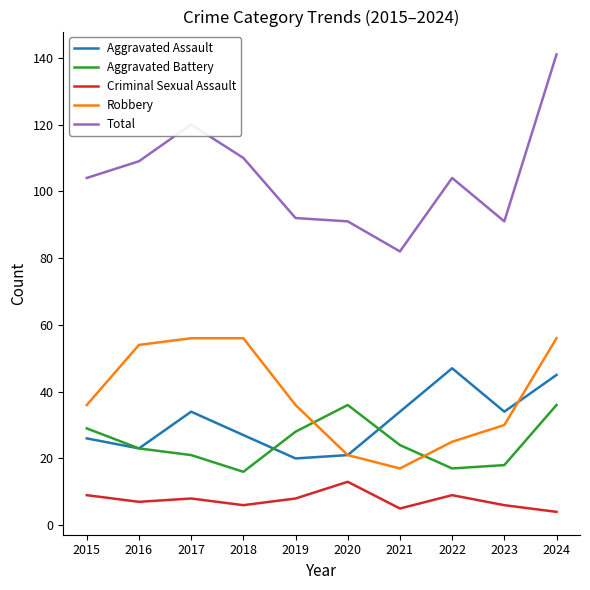

What value does the Criminal Sexual Assault series have at 2016?

7